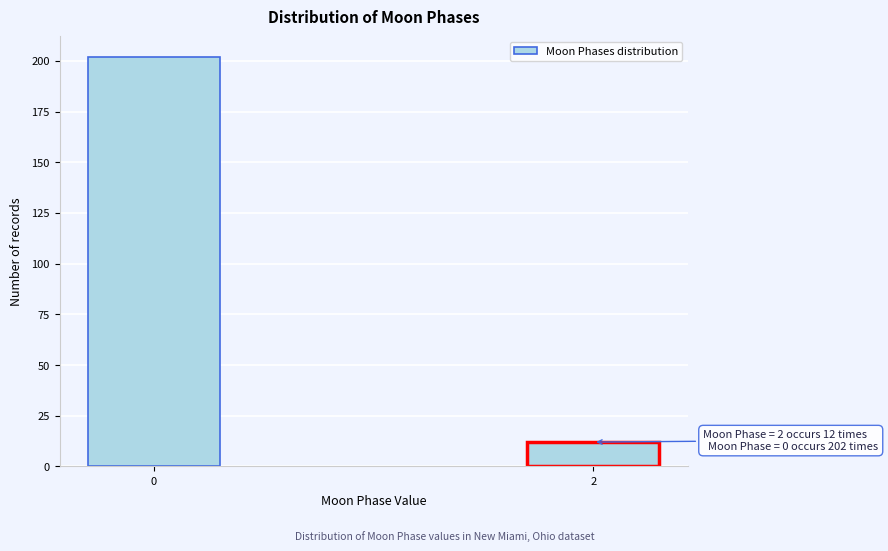

Reading left to right, what are all the values shown in this chart?

0=202	2=12